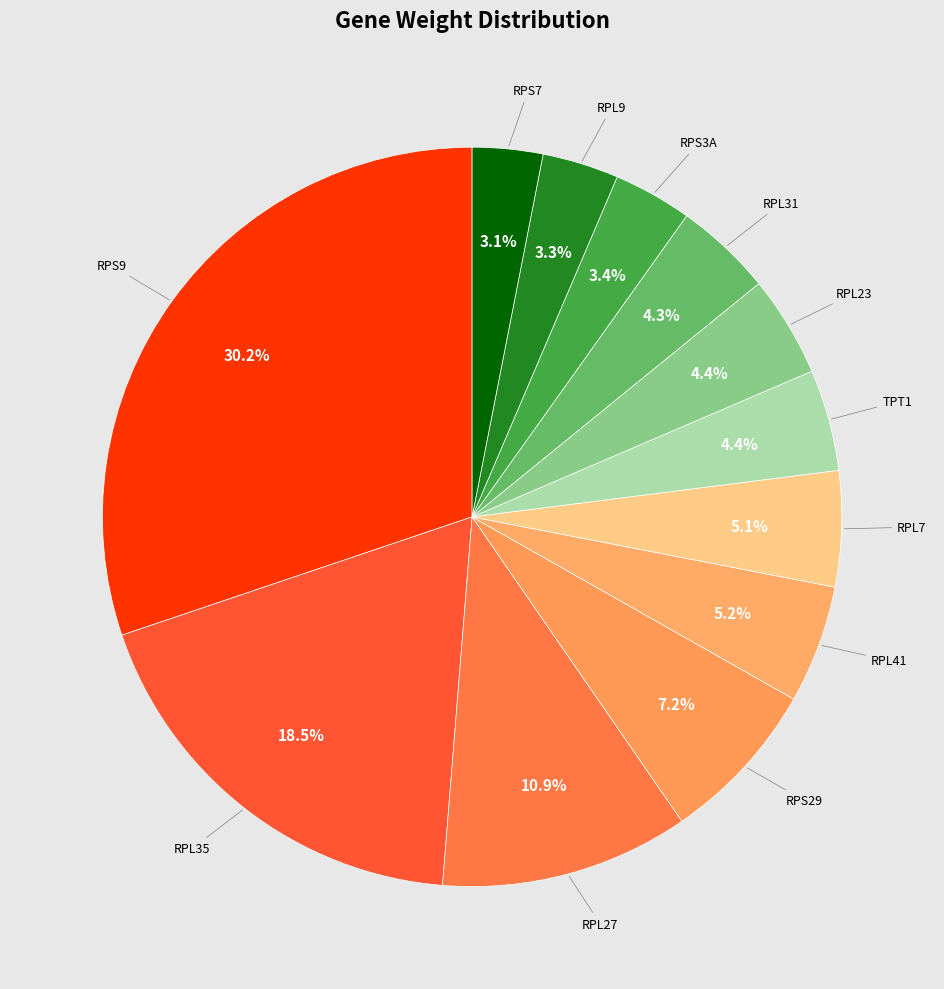

How many slices are in this pie chart?

12